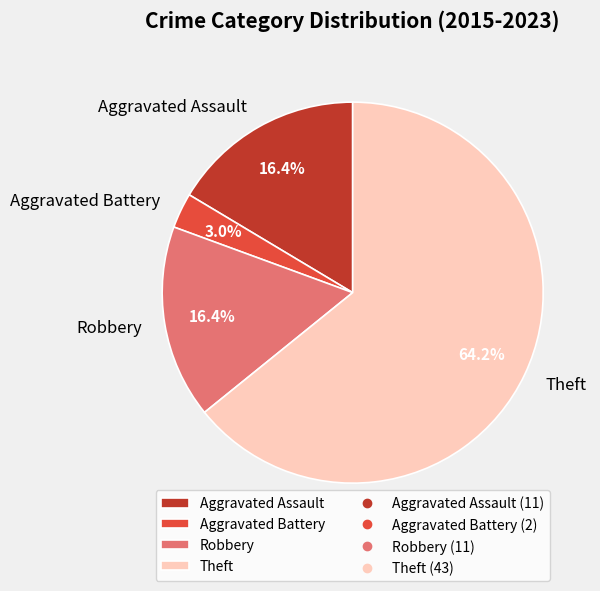

Which has a higher value, Aggravated Battery or Theft?

Theft